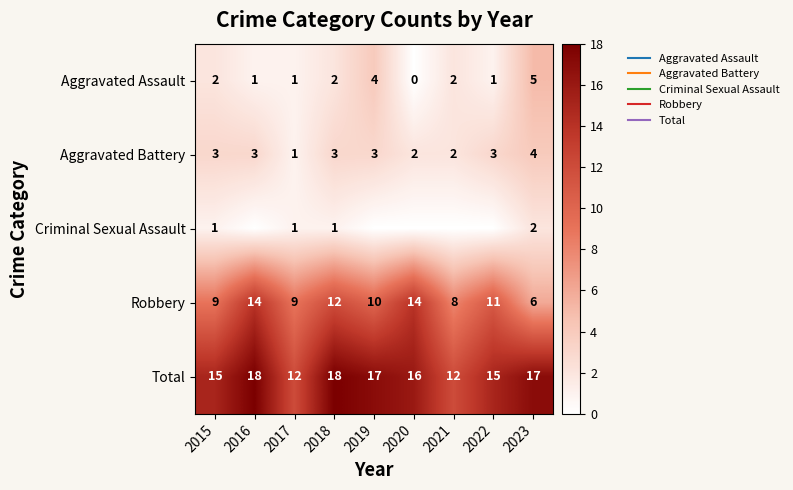

Which series has the largest total across all categories?

Total